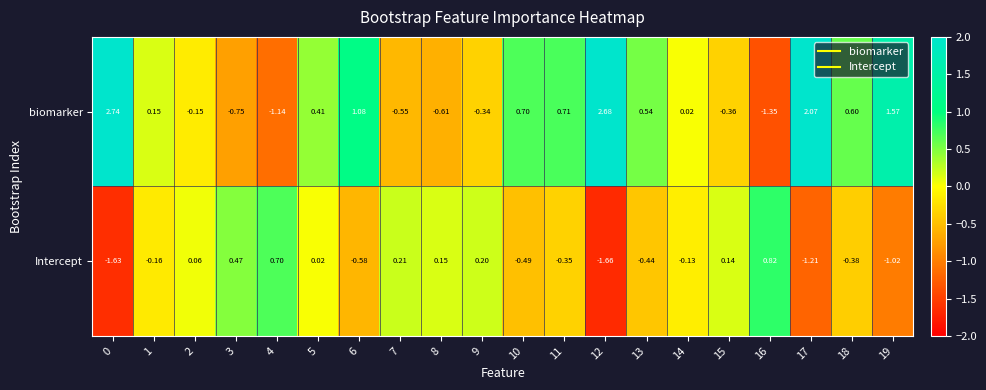

Which series has the widest spread of values?

biomarker